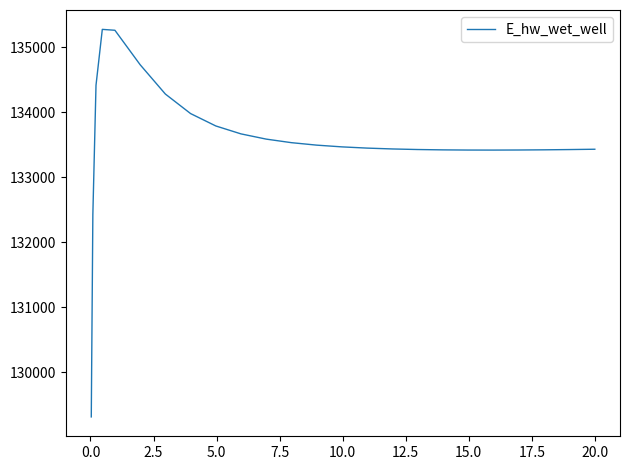

What is the maximum value shown in the chart?

135275.7